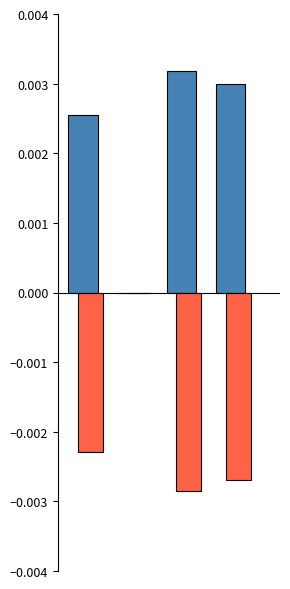

The chart shows a value of 0.0 at Inference Time. True or false?

False